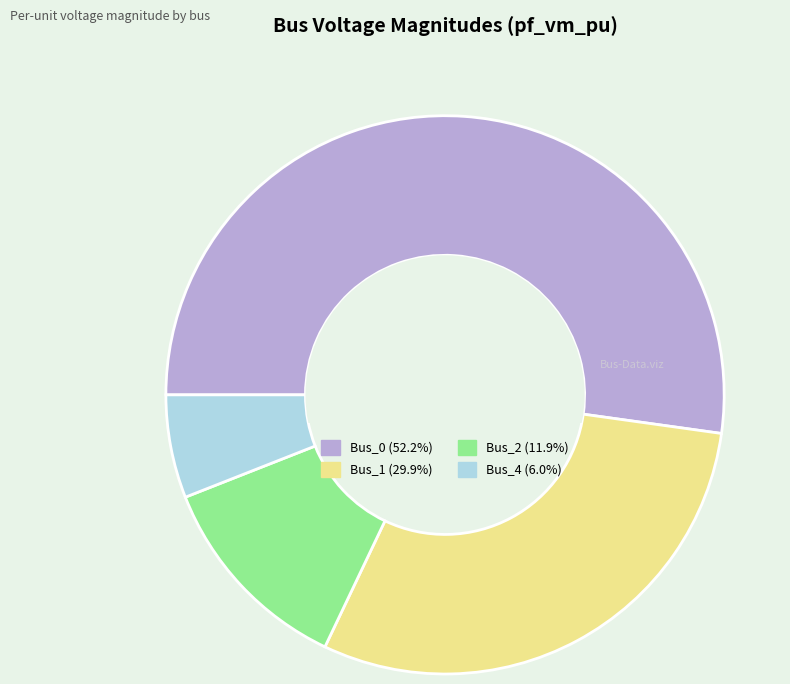

Does Bus_2 (11.9%) account for over 50% of the chart?

No